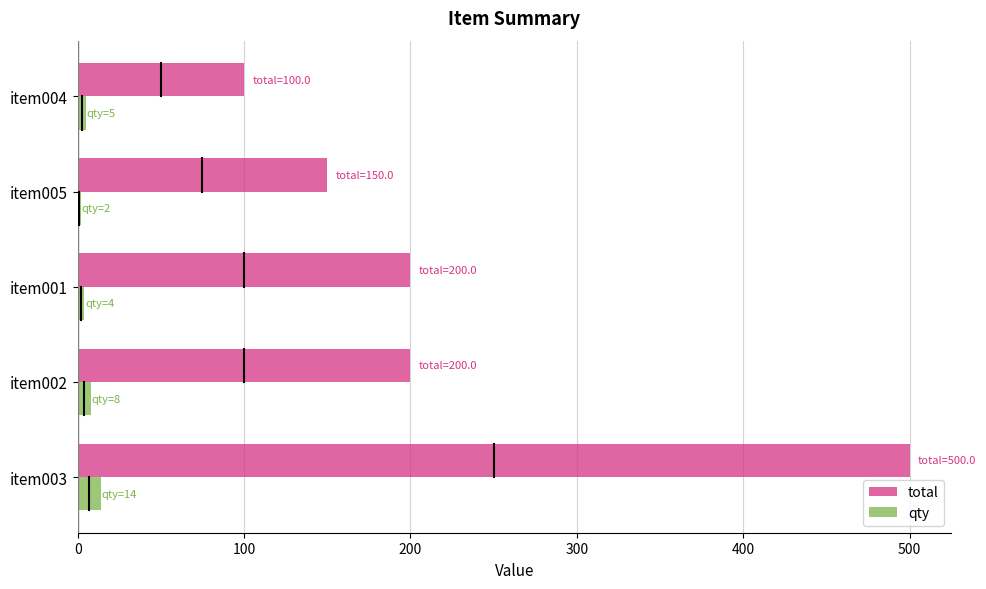

Which series changed the most between item003 and item002?

total